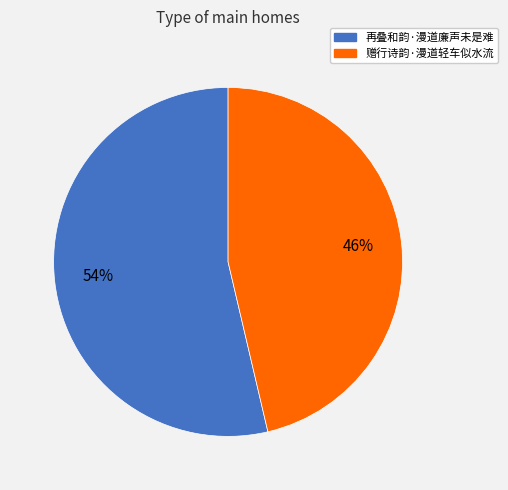

What is the smallest slice in the pie chart?

赠行诗韵·漫道轻车似水流